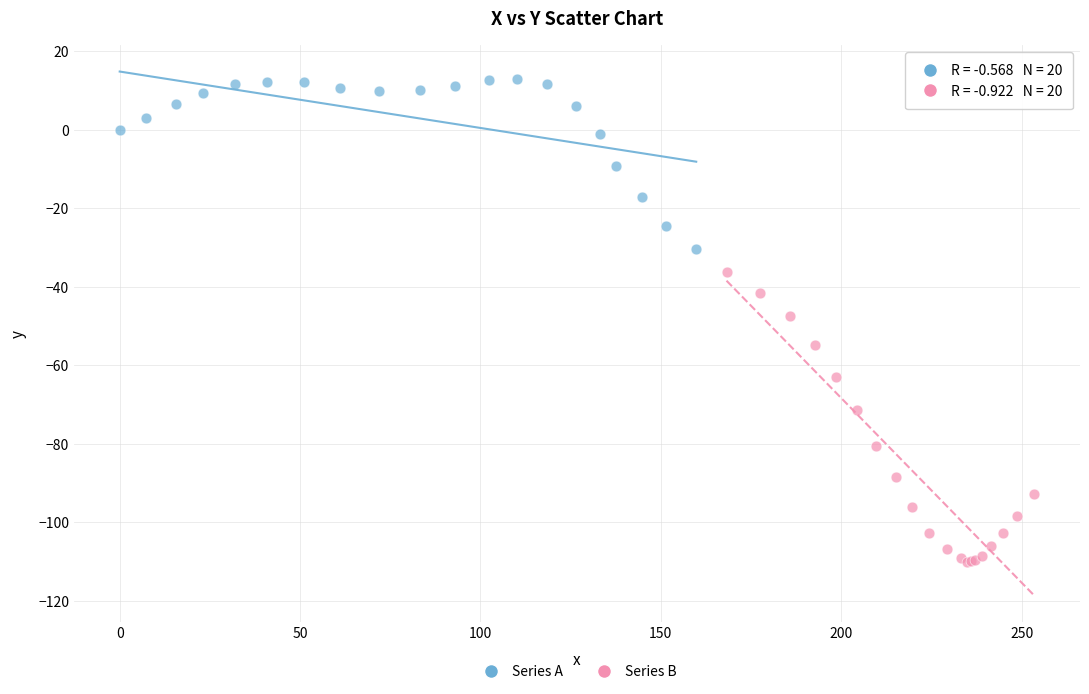

Which series reaches the minimum Y coordinate?

Series B